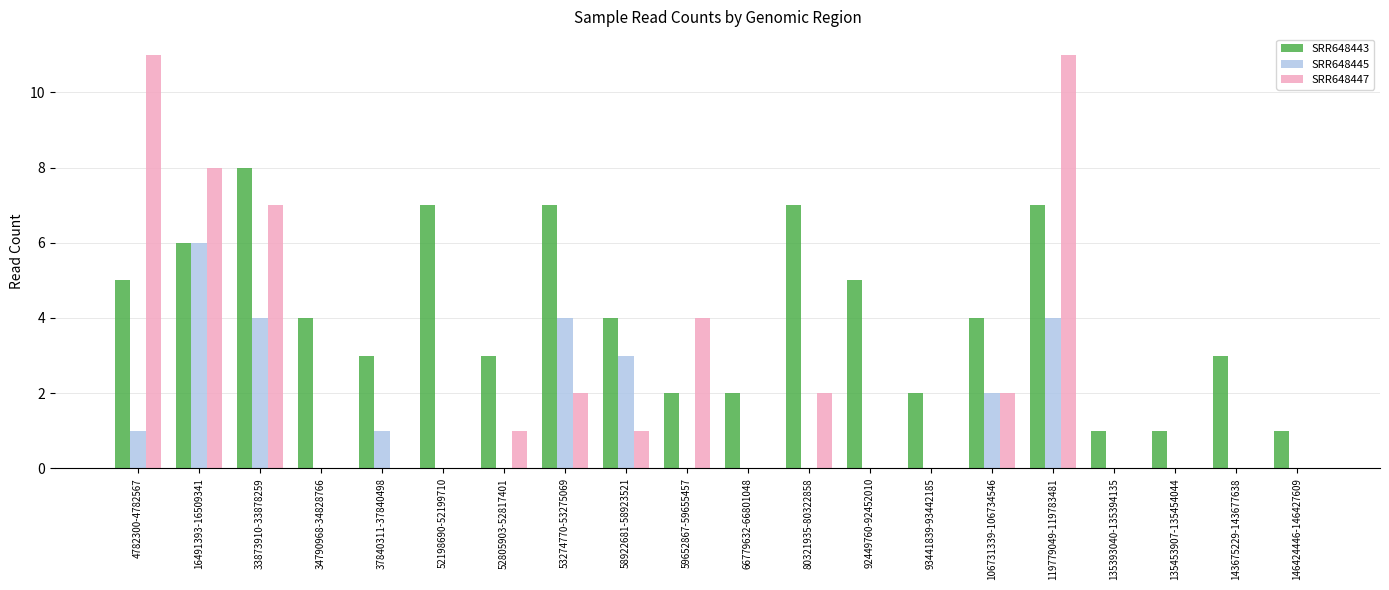

Are the bars horizontal?

No